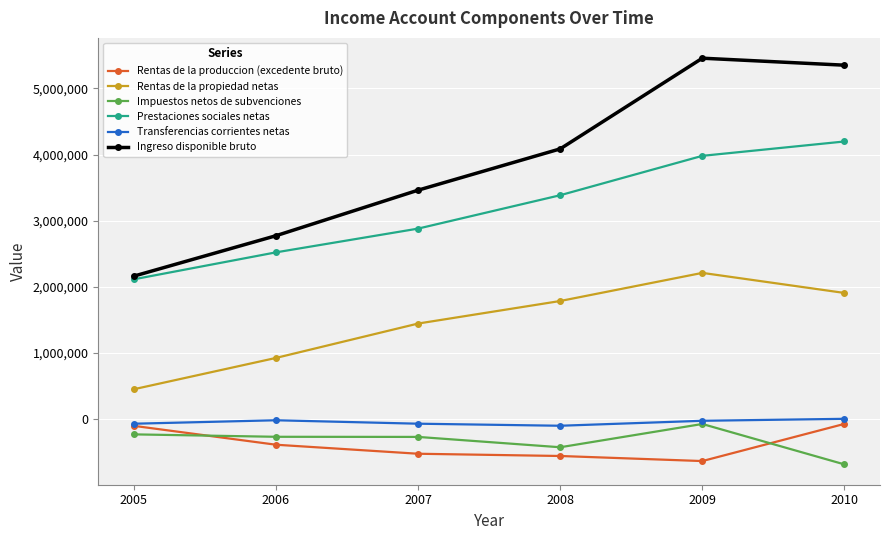

Which series changed the most between 2008 and 2010?

Ingreso disponible bruto